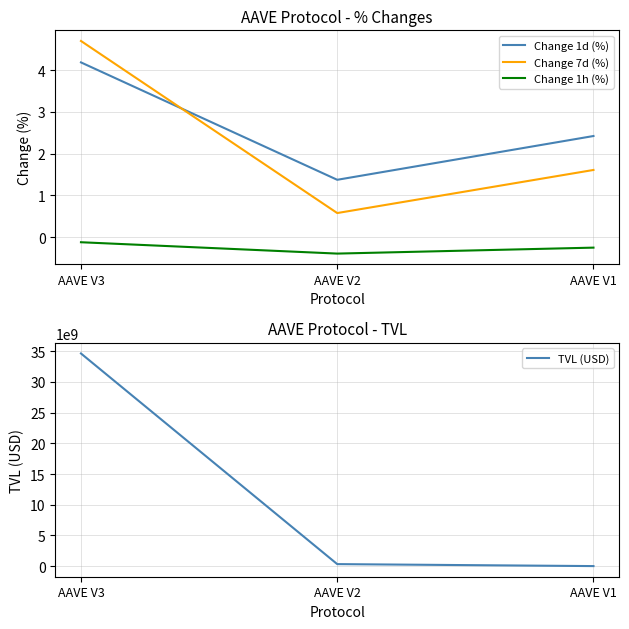

List the labels in order of Change 1h (%) value, largest first.

AAVE V3, AAVE V1, AAVE V2